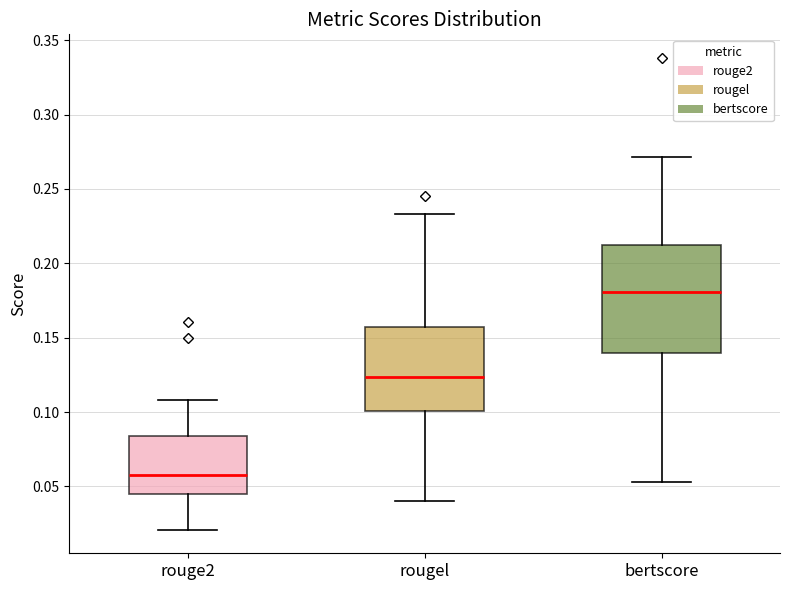

Where is the upper edge of the box for rouge2 on the y-axis? The values are not printed on the chart, so give them approximately, as read against the axis.

0.085